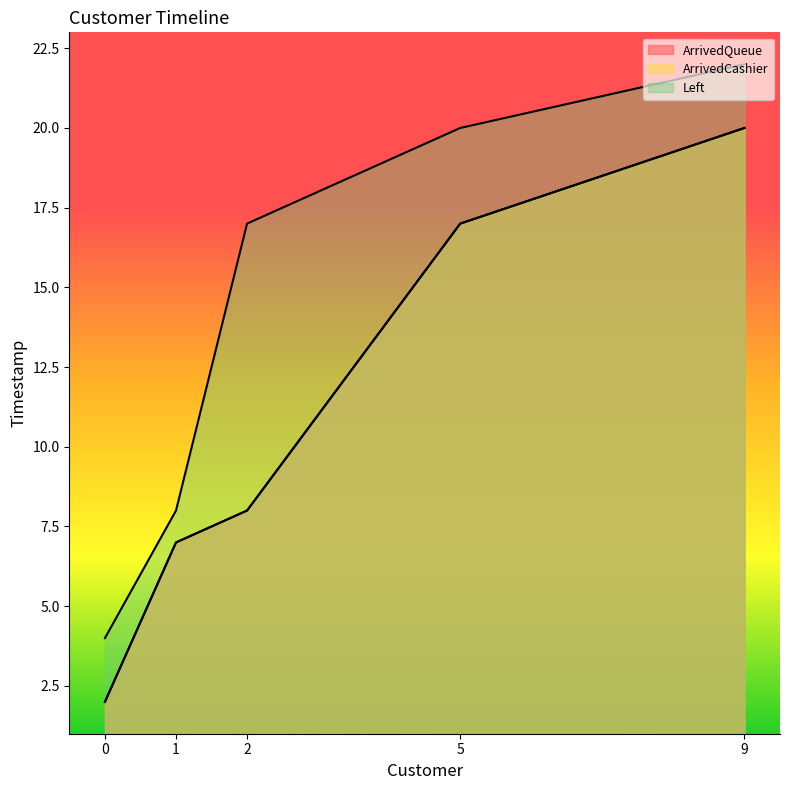

Between 1 and 2, which series saw the biggest shift?

Left